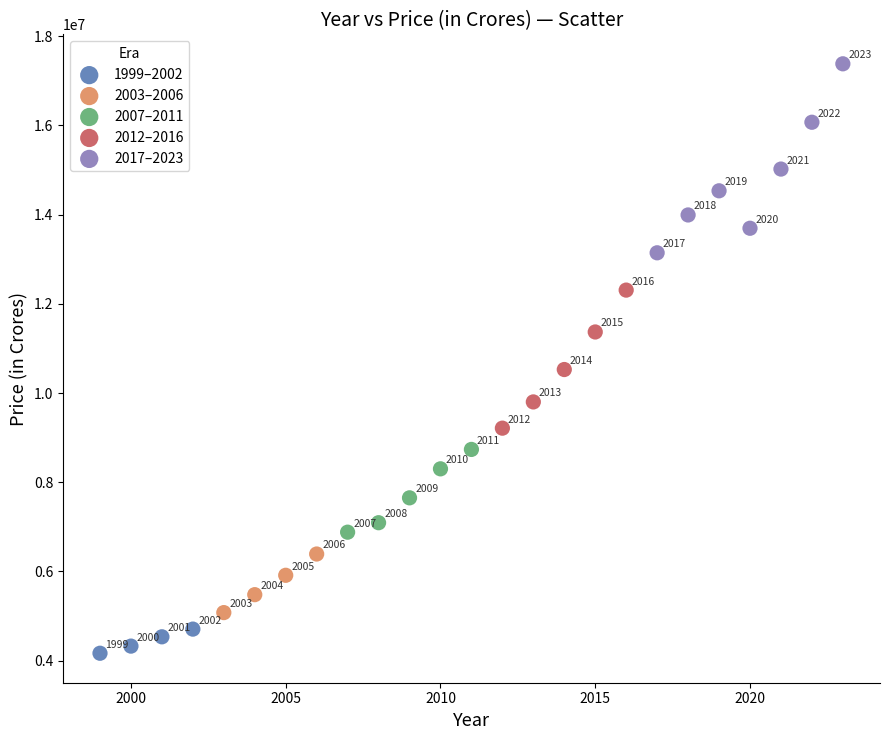

Which series reaches the minimum Y coordinate?

1999–2002